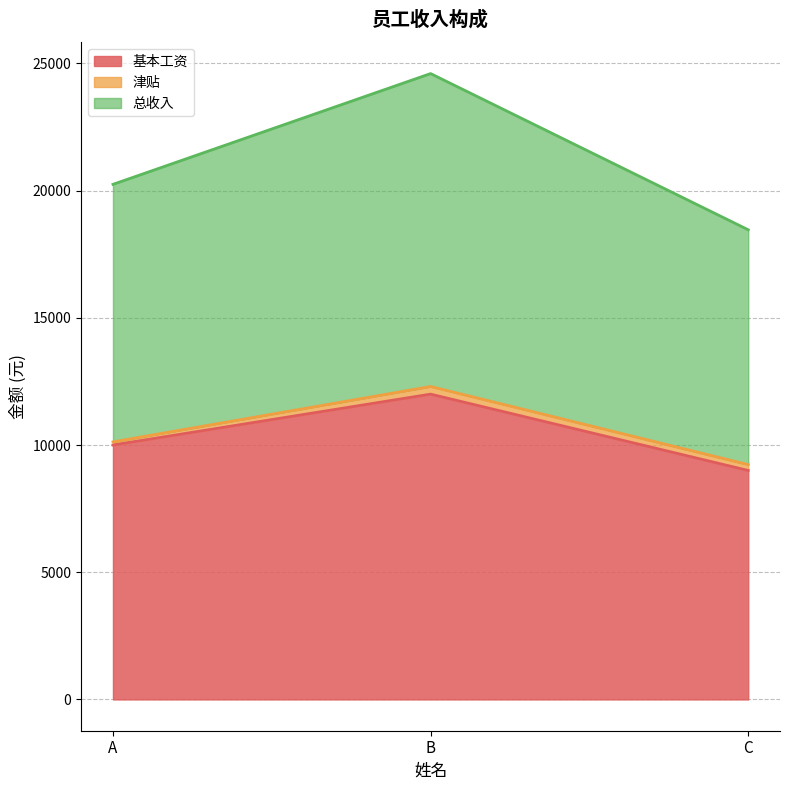

What value does the 基本工资 series have at A, to the nearest 10?

10000